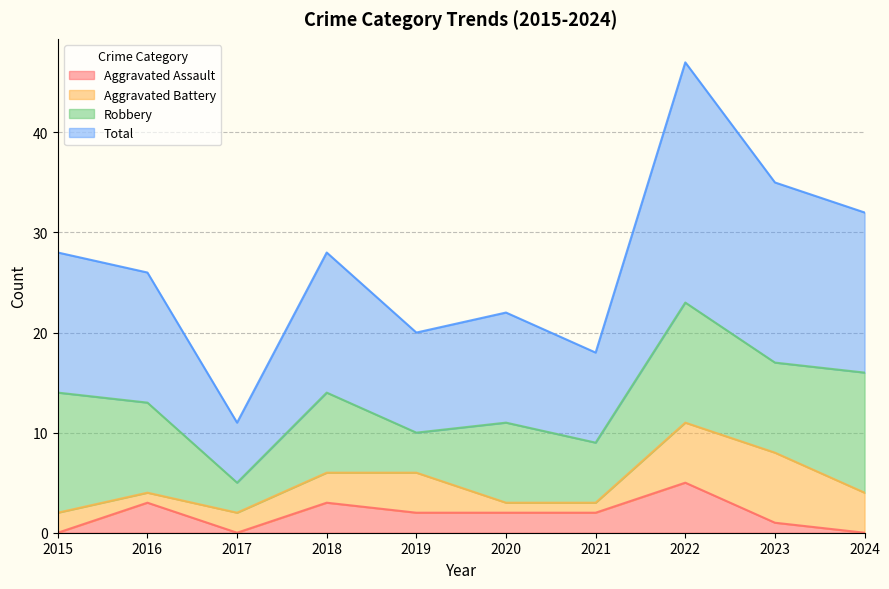

True or false: Aggravated Assault and Total cross at least once.

False